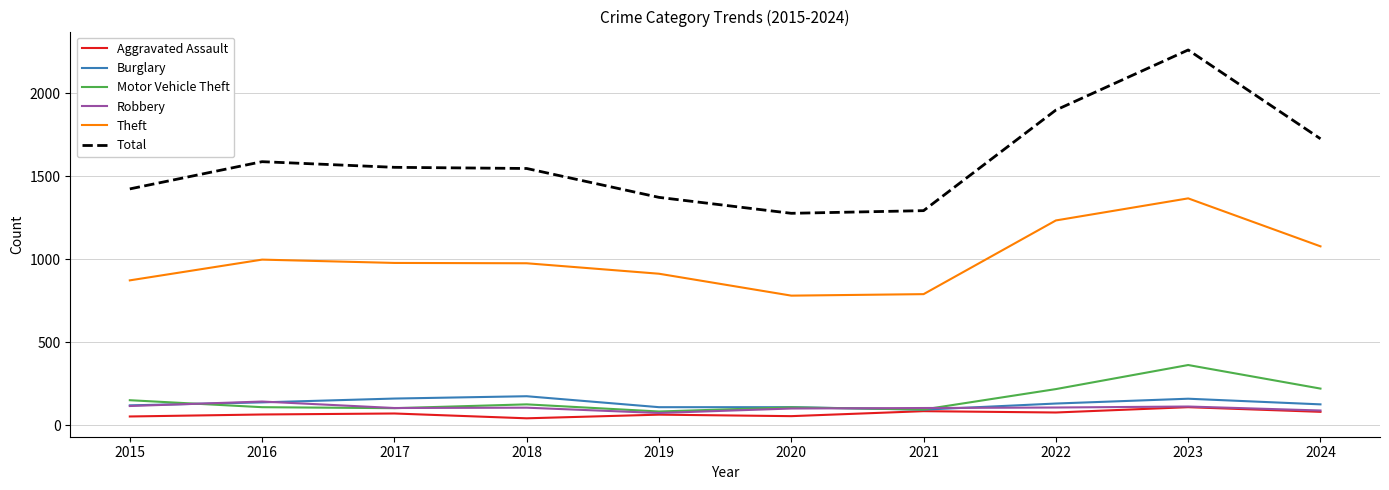

Is this an area chart (filled region under the line)?

No